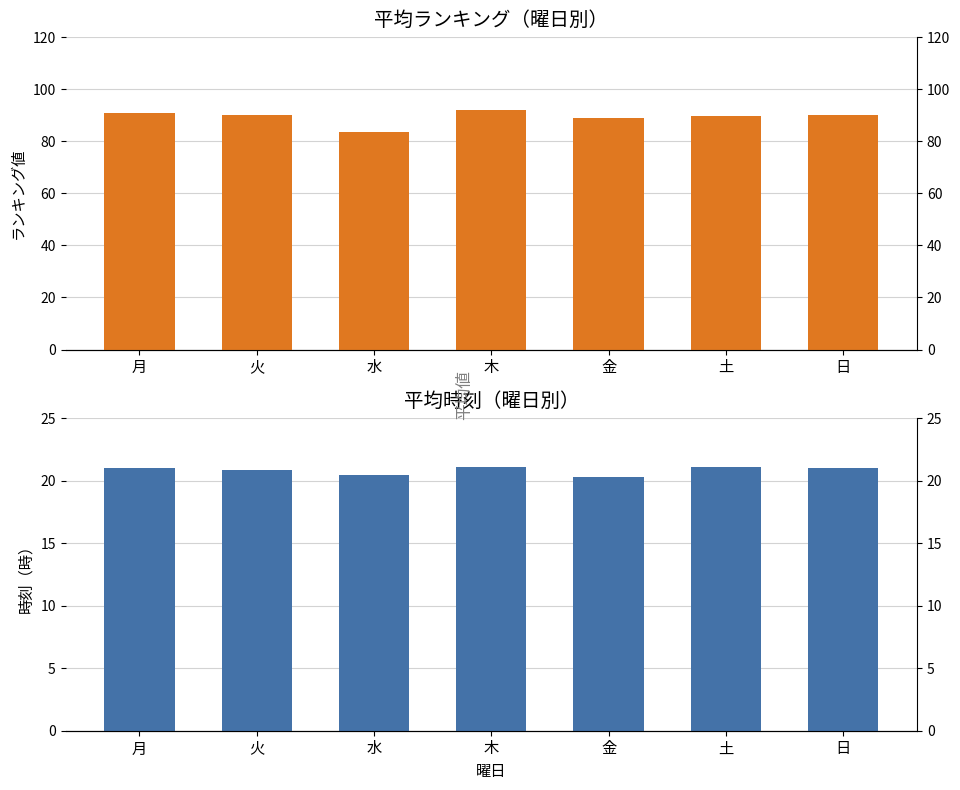

What is the label of the 5th bar from the right?

水